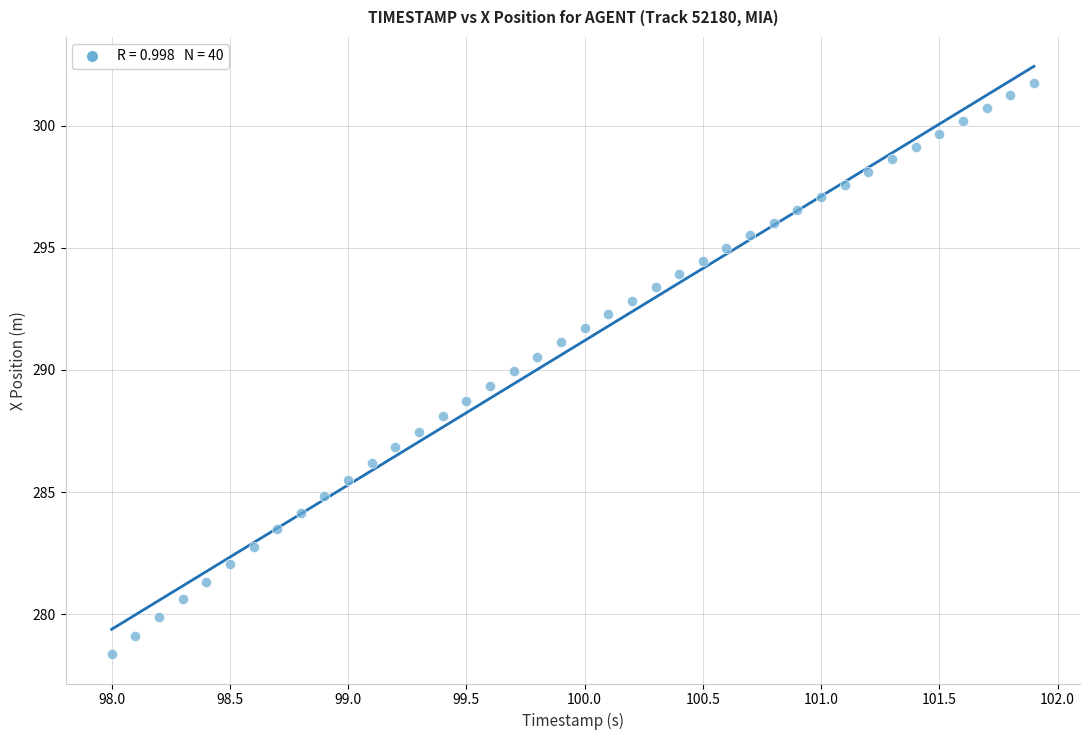

What is the range of X values (max minus min)?

3.9